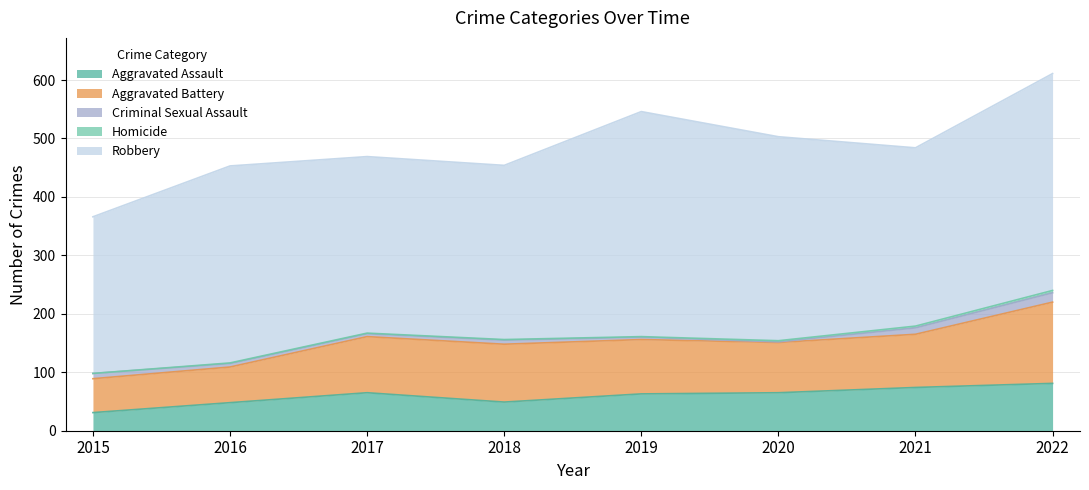

True or false: Homicide has a value of 1 at 2017.

False